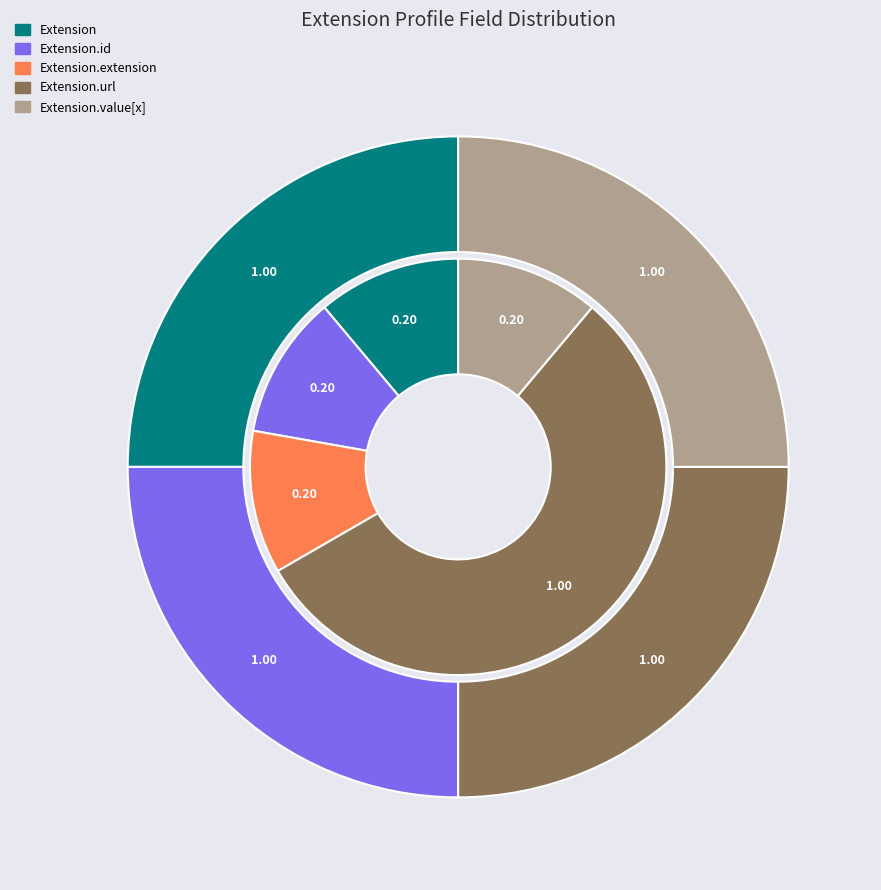

True or false: Extension accounts for 32% of the total.

False